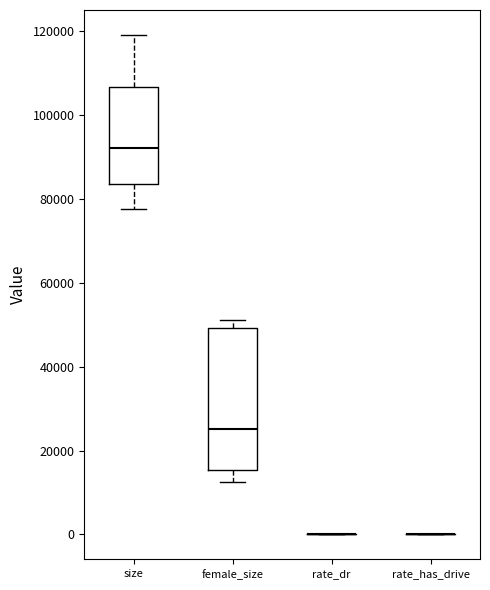

Reading left to right, read every box against the y-axis: the position of its median line, the range the box covers, and the ends of its whiskers. The values are not printed on the chart, so give them approximately, as read against the axis.

size: median 92000, box 84000 to 106000, whiskers 78000 to 120000
female_size: median 26000, box 16000 to 50000, whiskers 12000 to 52000
rate_dr: box collapsed to a line at 0, whiskers 0 to 0
rate_has_drive: box collapsed to a line at 0, whiskers 0 to 0